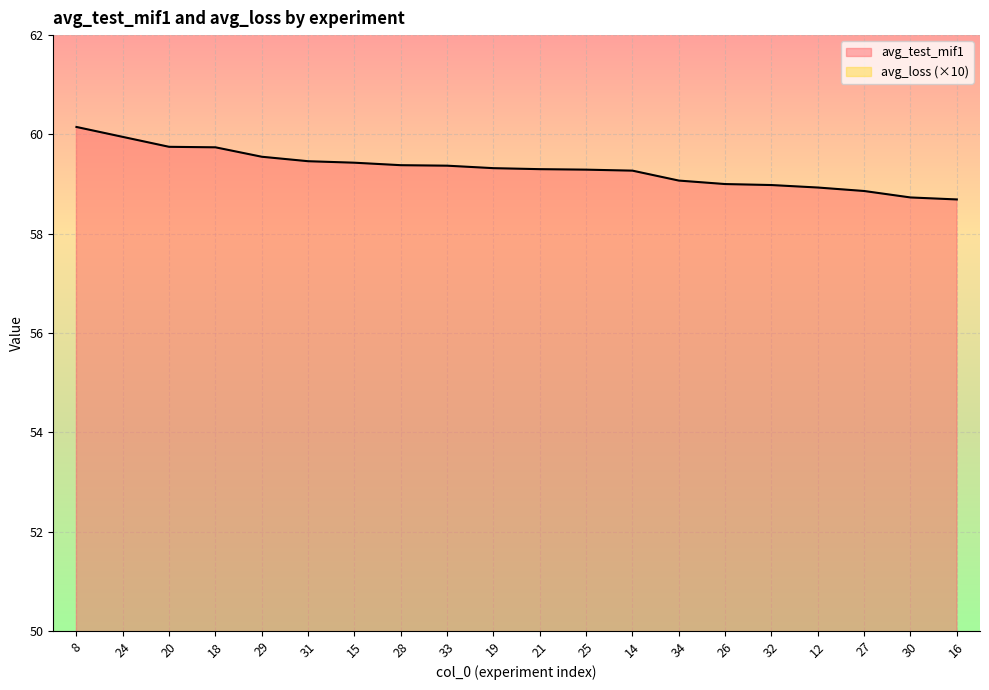

Which series has the largest total across all categories?

avg_test_mif1